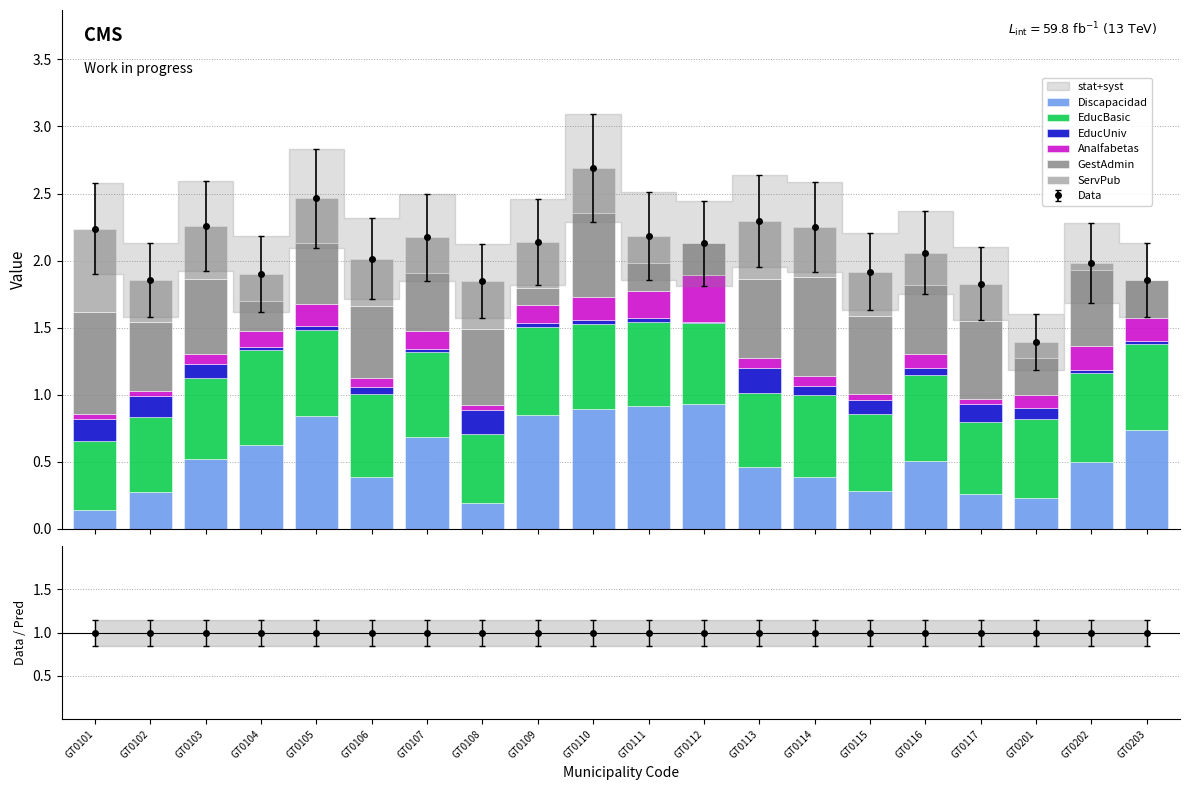

The EducUniv series shows 0.1 at GT0101. True or false?

False